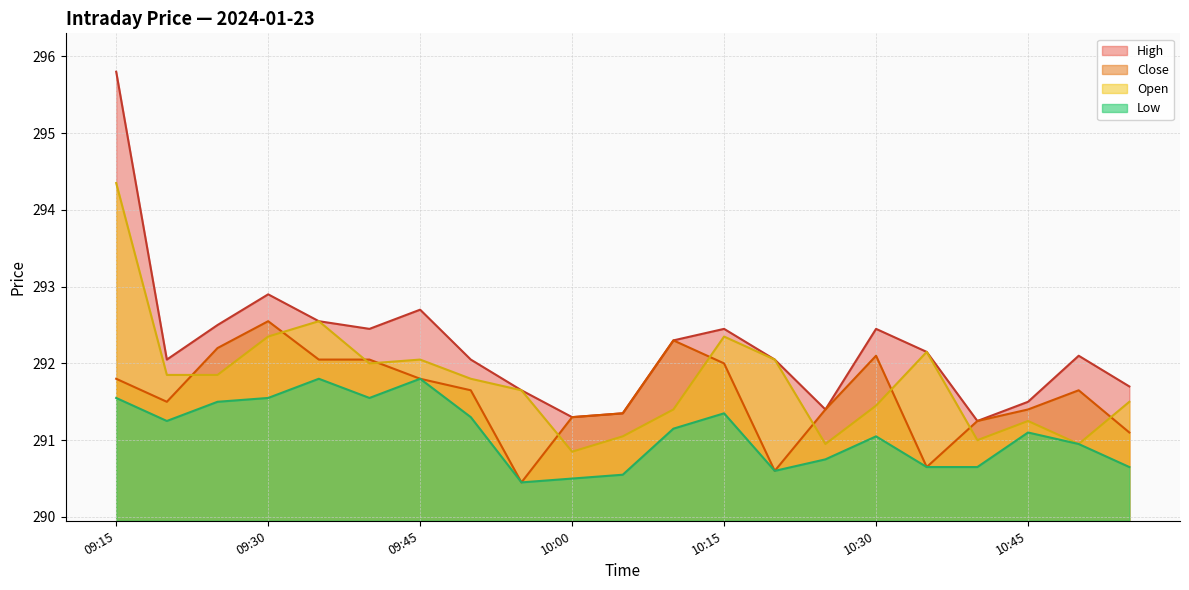

What is the maximum value for Close?

292.6